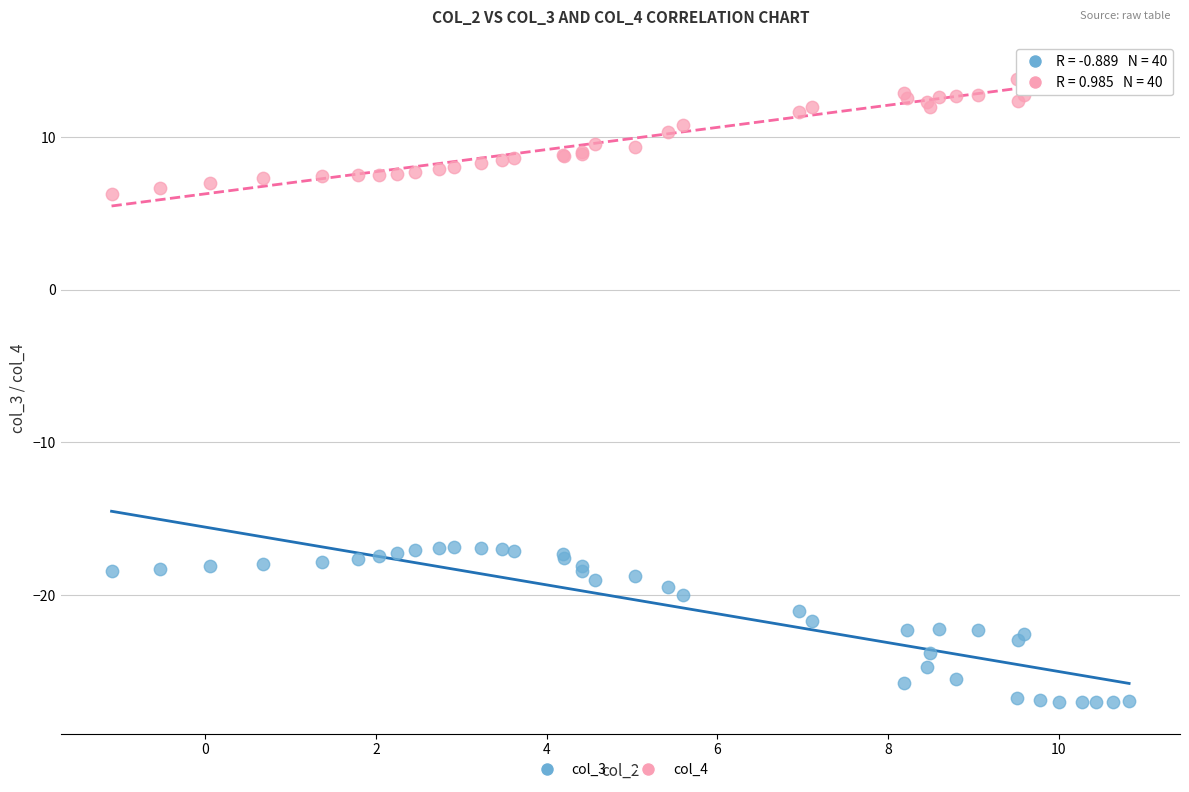

Which series reaches the maximum Y coordinate?

col_4